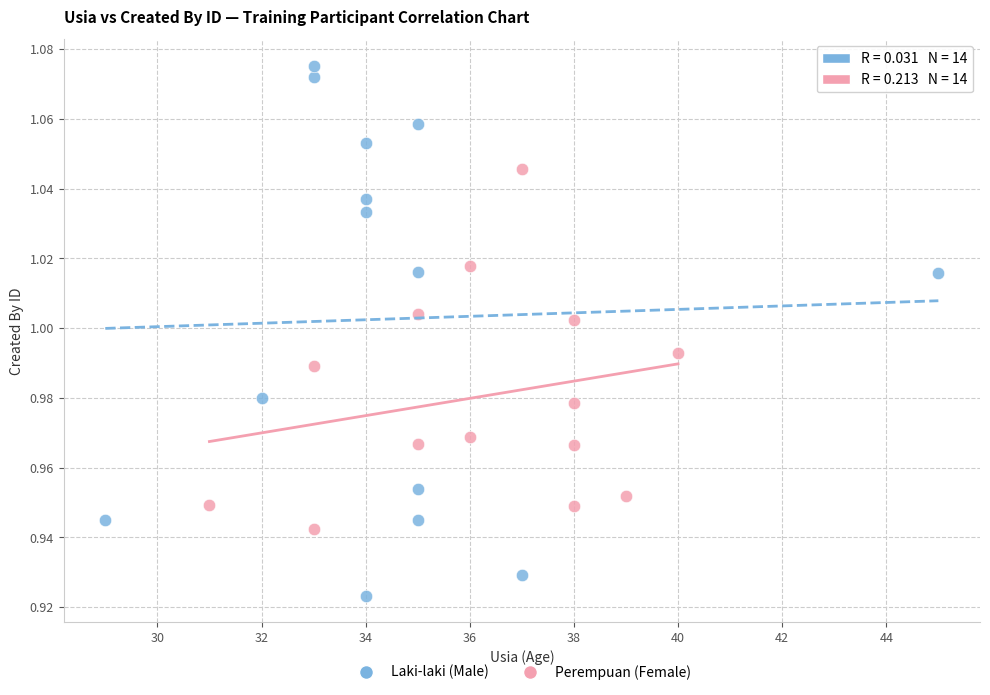

Which series reaches the minimum Y coordinate?

Laki-laki (Male)